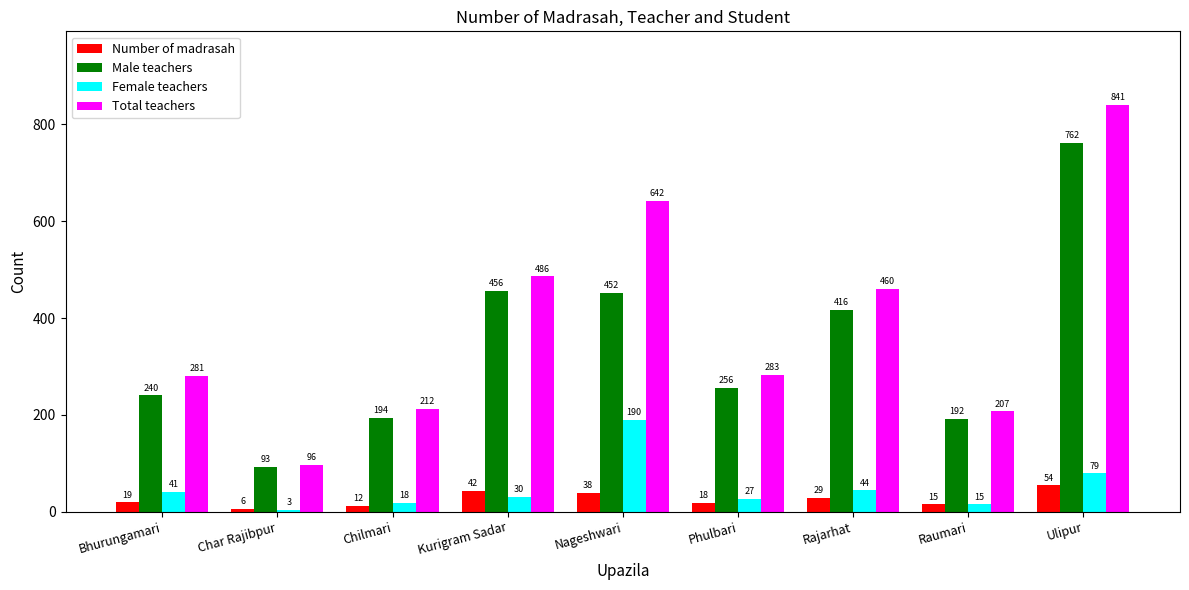

Which series changed the most between Nageshwari and Ulipur?

Male teachers